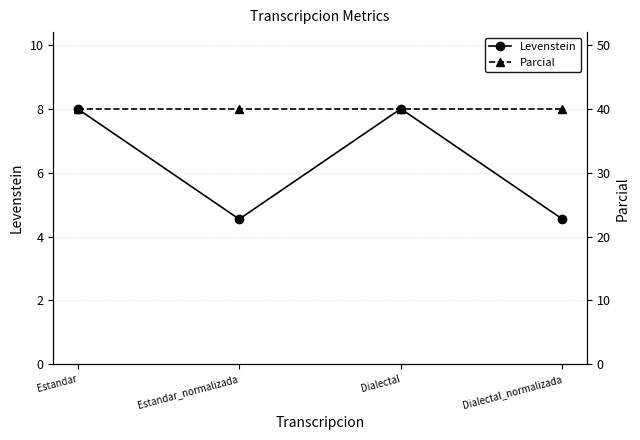

How many data points does each series have?

4